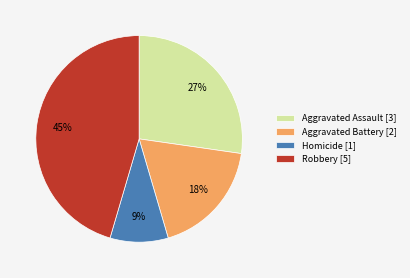

Which has a higher value, Aggravated Assault [3] or Homicide [1]?

Aggravated Assault [3]